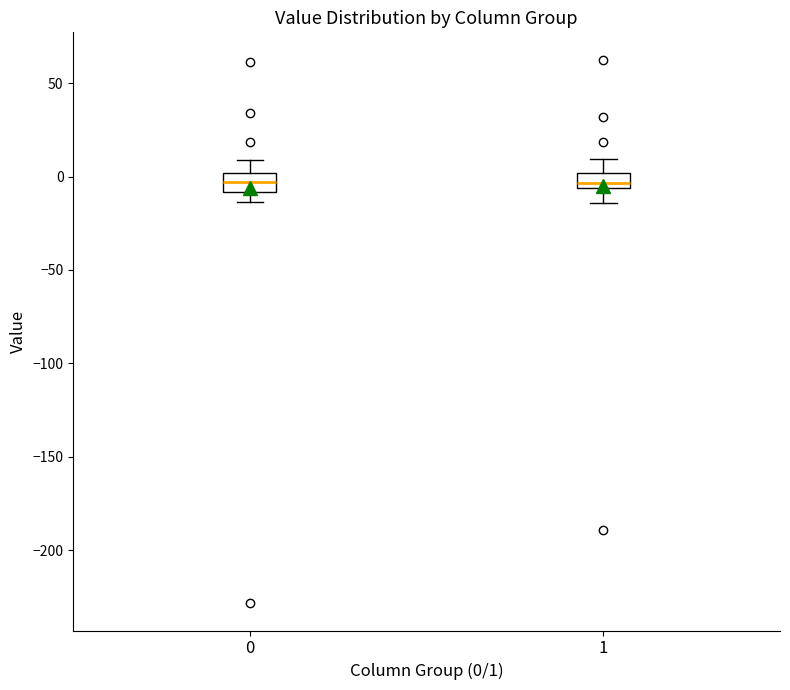

Reading left to right, transcribe this box plot: for each box, give where its median line is, the range the box spans, and where its two whiskers end, as read against the y-axis. The values are not printed on the chart, so give them approximately, as read against the axis.

0: median -5, box -10 to 0, whiskers -15 to 10
1: median -5 (inside the box), box -5 to 0, whiskers -15 to 10